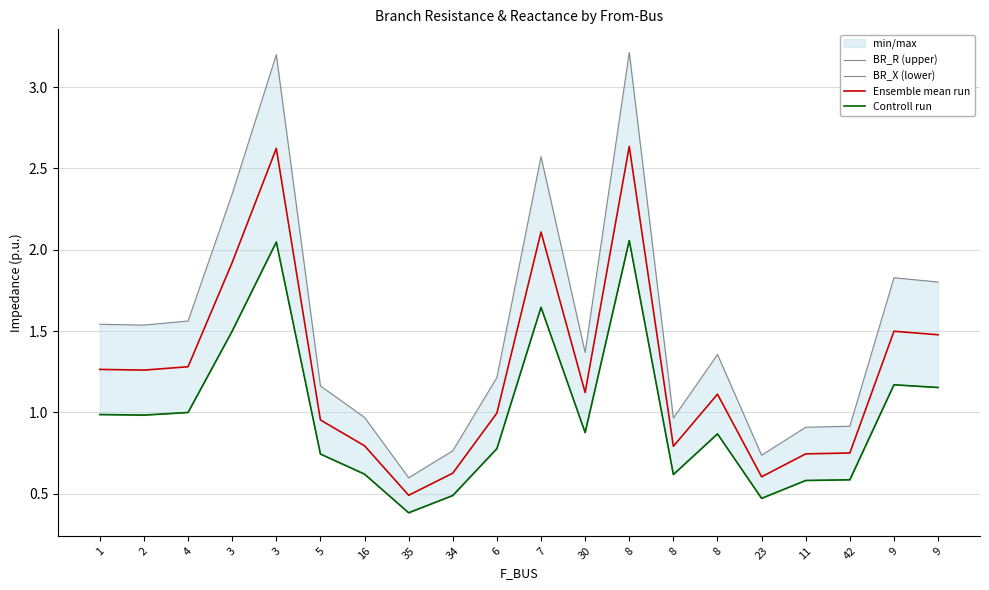

Reading left to right, transcribe all the data shown in this chart.

BR_R (upper): 1=1.5	2=1.5	4=1.6	3=2.3	3=3.2	5=1.2	16=1.0	35=0.6	34=0.8	6=1.2	7=2.6	30=1.4	8=3.2	8=1.0	8=1.4	23=0.7	11=0.9	42=0.9	9=1.8	9=1.8
BR_X (lower): 1=1.0	2=1.0	4=1.0	3=1.5	3=2.0	5=0.7	16=0.6	35=0.4	34=0.5	6=0.8	7=1.6	30=0.9	8=2.1	8=0.6	8=0.9	23=0.5	11=0.6	42=0.6	9=1.2	9=1.2
Ensemble mean run: 1=1.3	2=1.3	4=1.3	3=1.9	3=2.6	5=1.0	16=0.8	35=0.5	34=0.6	6=1.0	7=2.1	30=1.1	8=2.6	8=0.8	8=1.1	23=0.6	11=0.7	42=0.8	9=1.5	9=1.5
Controll run: 1=1.0	2=1.0	4=1.0	3=1.5	3=2.0	5=0.7	16=0.6	35=0.4	34=0.5	6=0.8	7=1.6	30=0.9	8=2.1	8=0.6	8=0.9	23=0.5	11=0.6	42=0.6	9=1.2	9=1.2